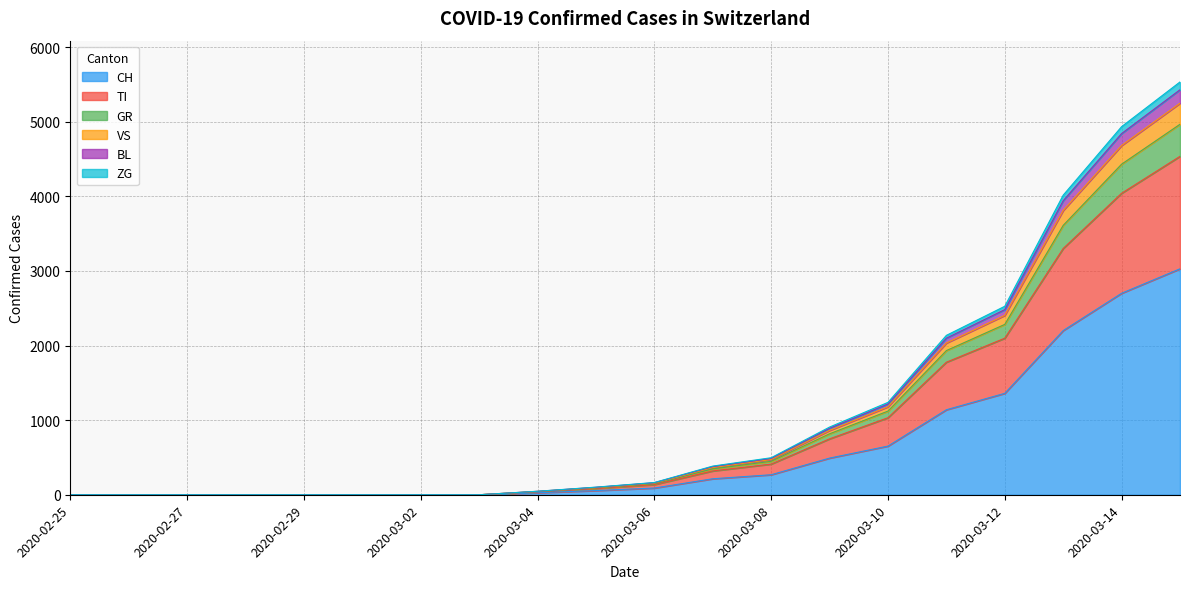

Is the value of CH at 2020-03-12 greater than the value of VS at 2020-02-28?

Yes